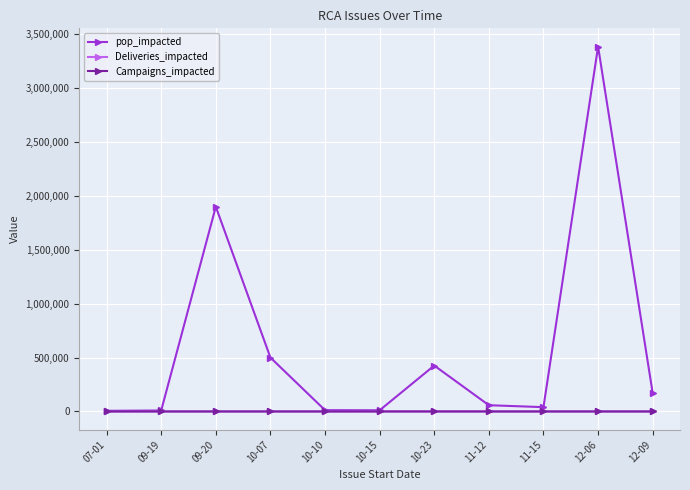

How many distinct data groups are displayed?

3